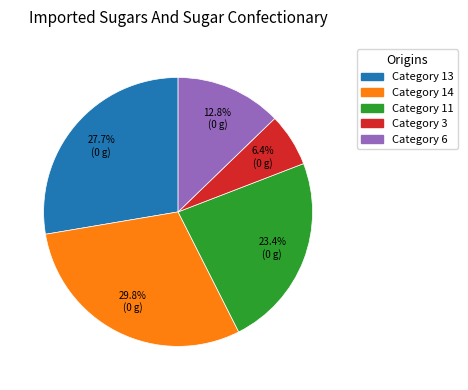

What is the largest slice in the pie chart?

Category 14